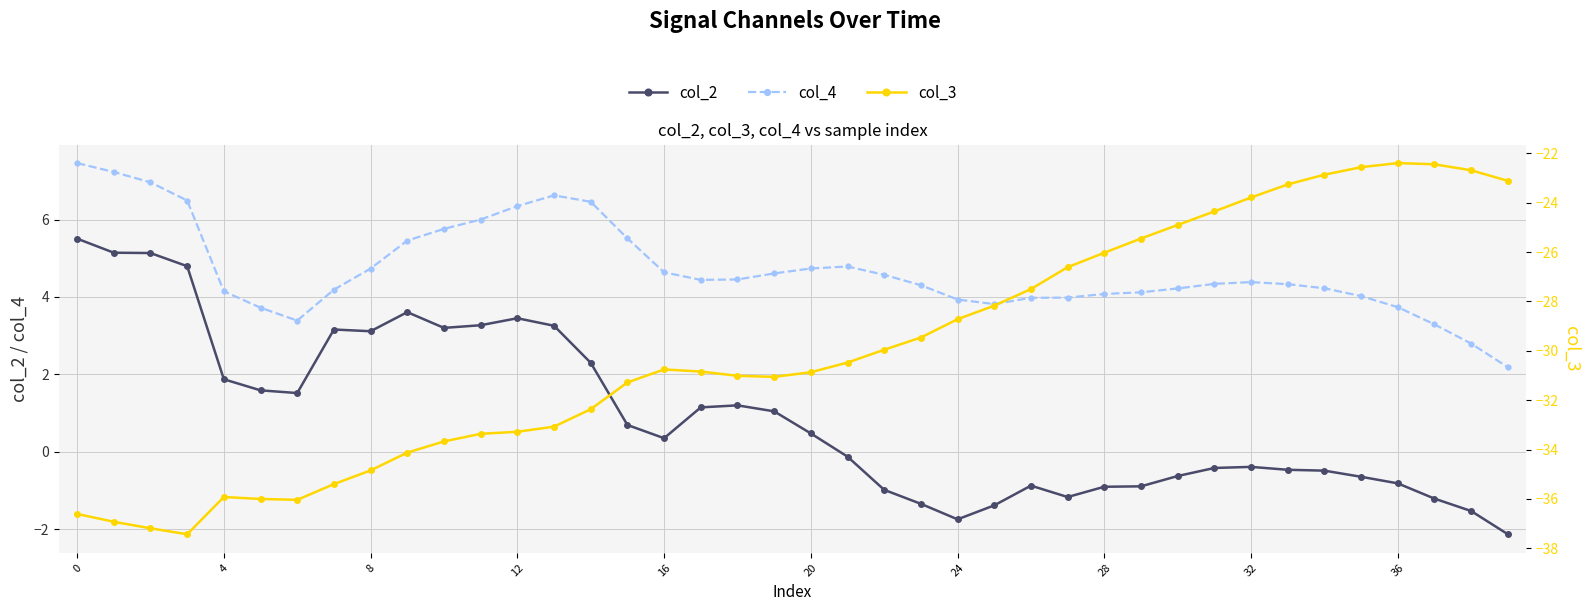

What is the label of the 5th point from the right?

35